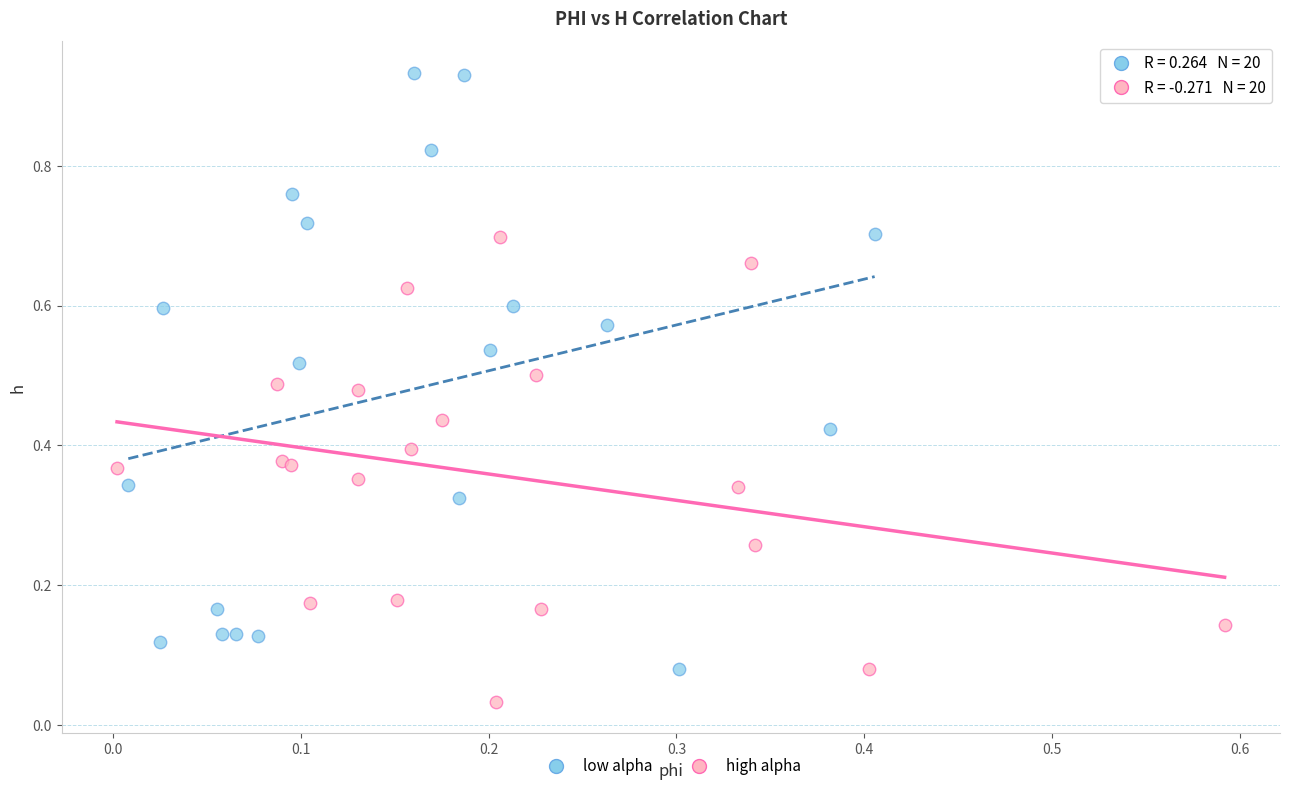

Which series has the widest spread of Y values?

low alpha